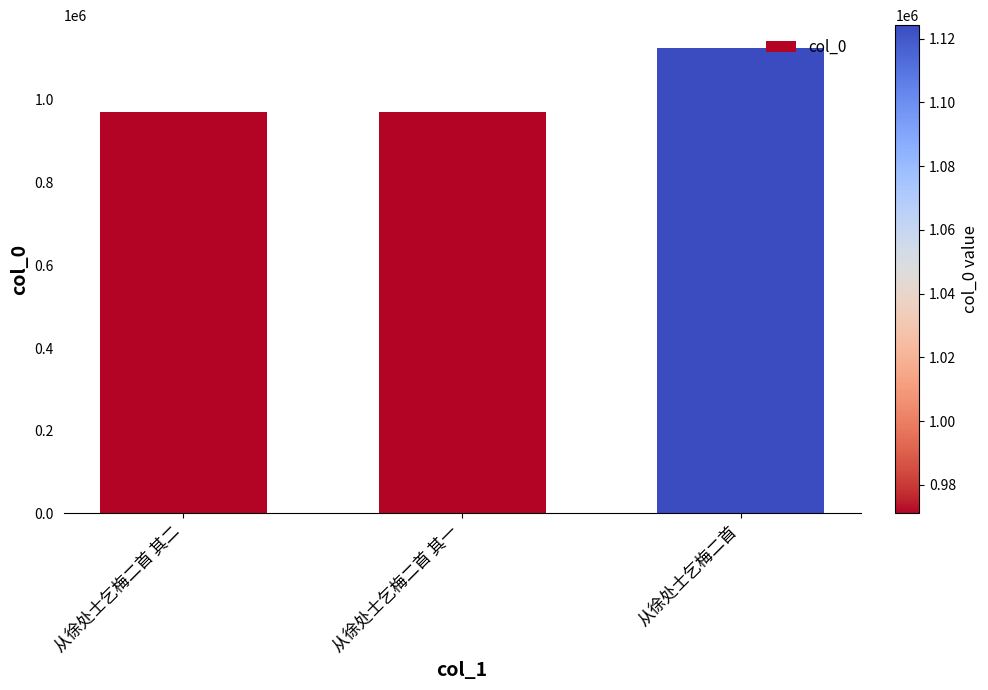

What is the greatest value displayed?

1124234